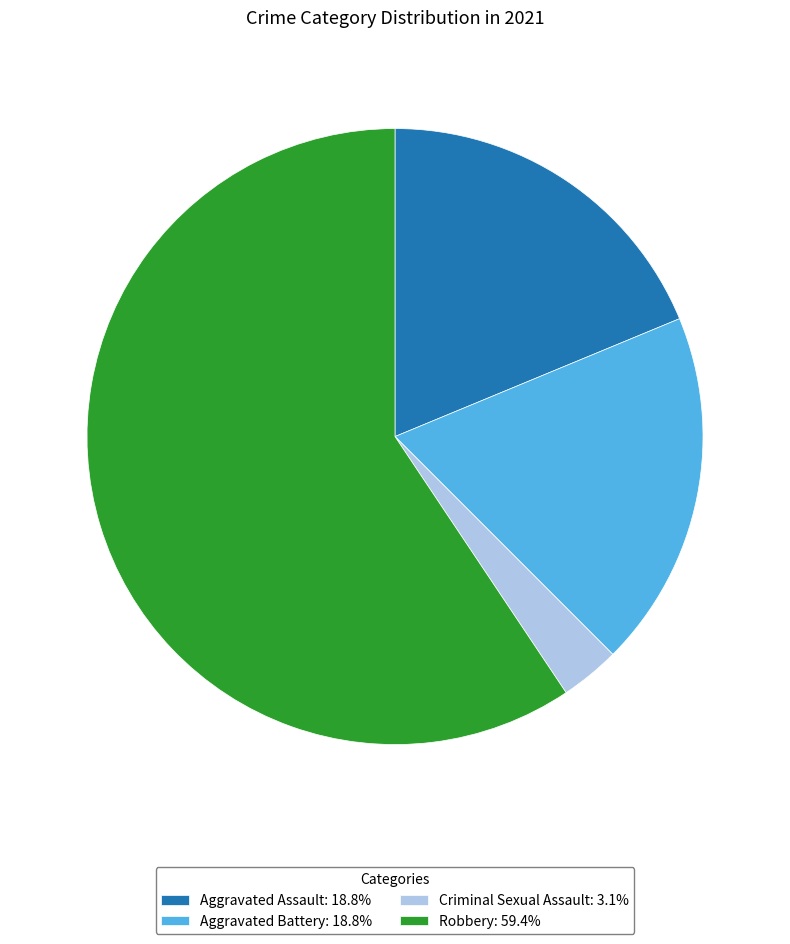

How many slices are in this pie chart?

4